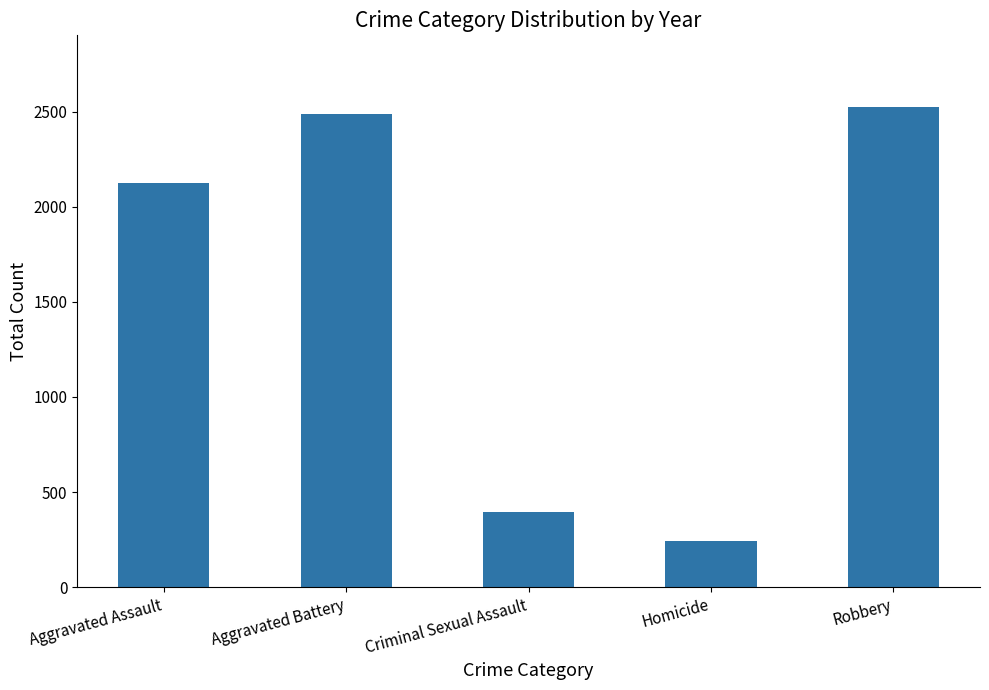

What is the ratio of the value at Robbery to the value at Aggravated Assault?

1.2